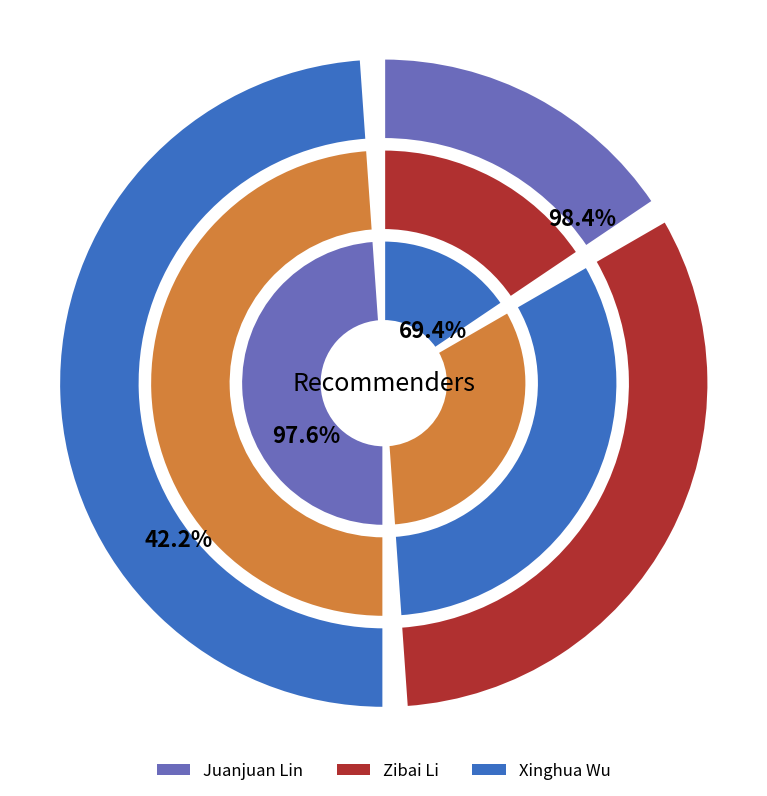

To the nearest percent, what is the average slice percentage?

33%